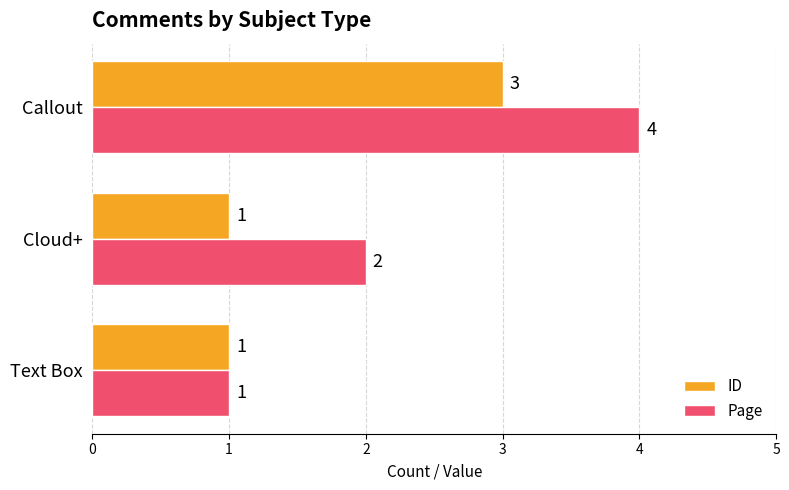

What is the total value across all series at Cloud+?

3